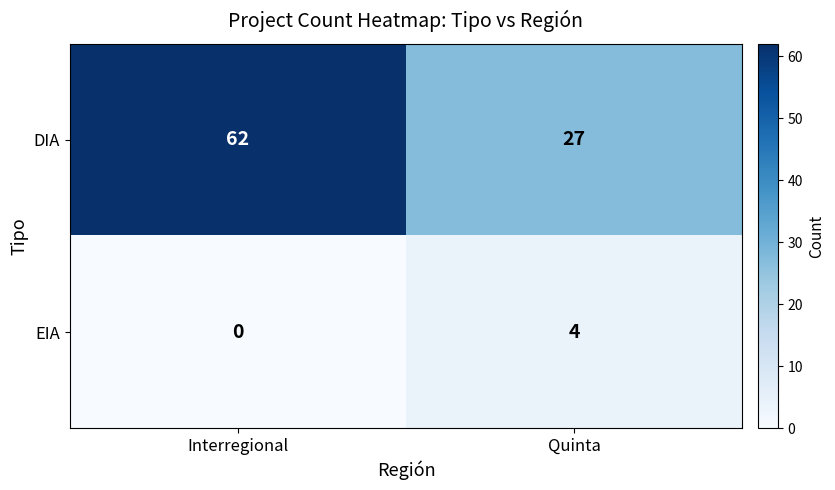

Reading left to right, transcribe all the data shown in this chart.

DIA: Interregional=62	Quinta=27
EIA: Interregional=0	Quinta=4